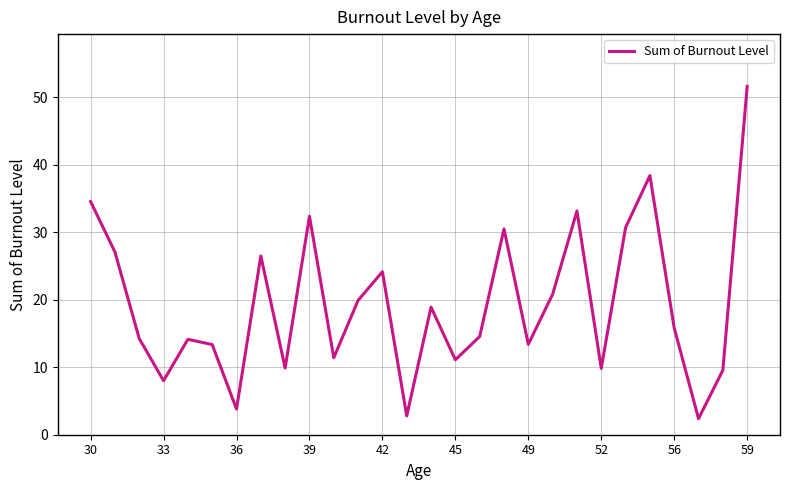

What is the difference between the maximum and minimum values?

49.2